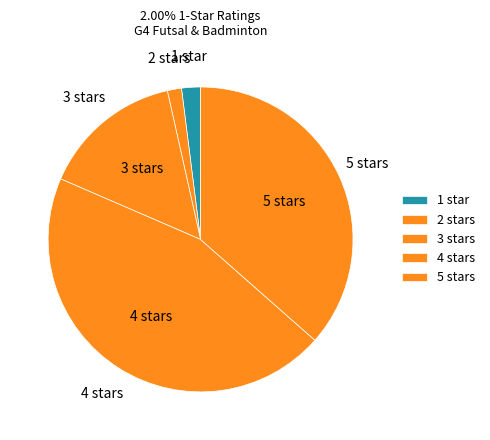

How many slices are in this pie chart?

5